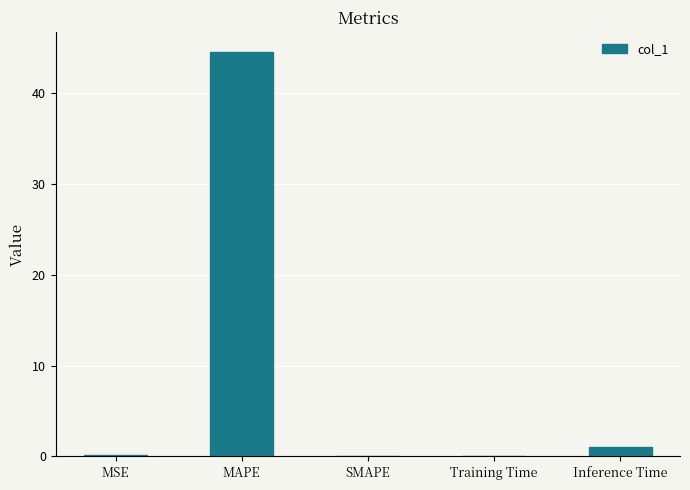

What is the greatest value displayed?

44.5